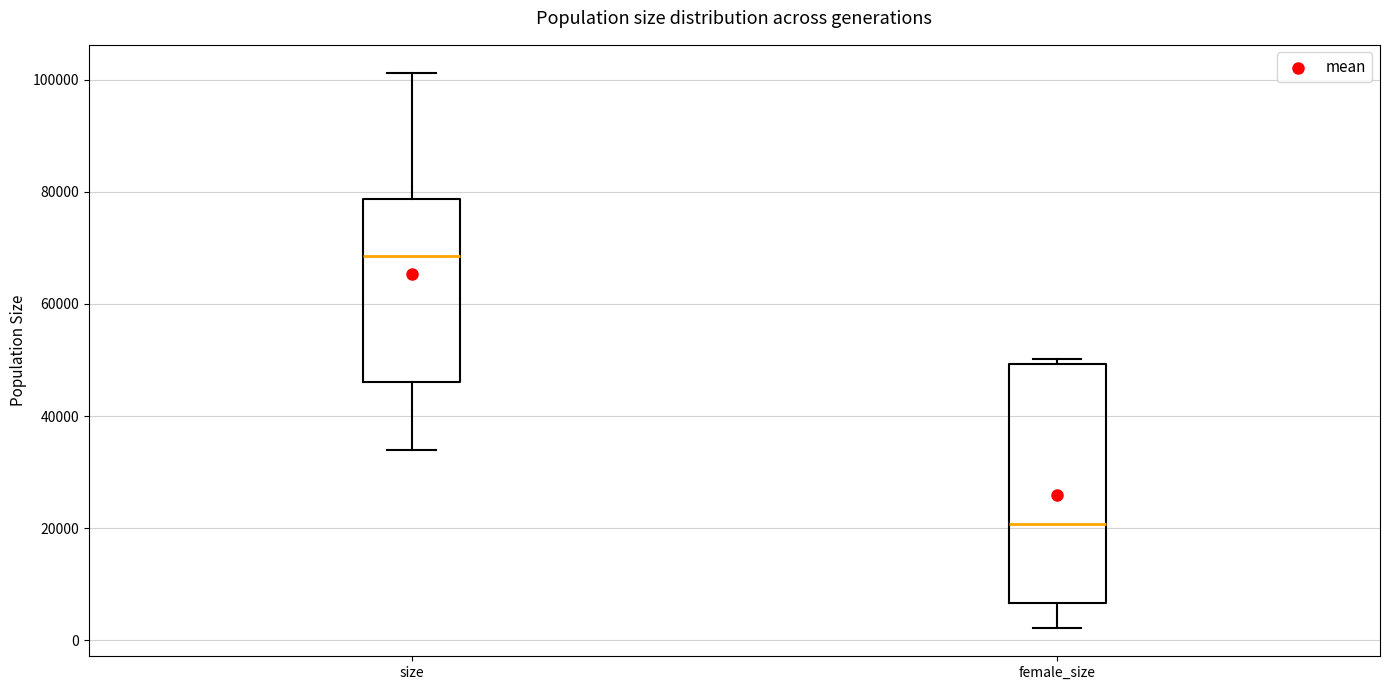

Comparing the boxes themselves (not the whiskers), which one is the tallest?

female_size